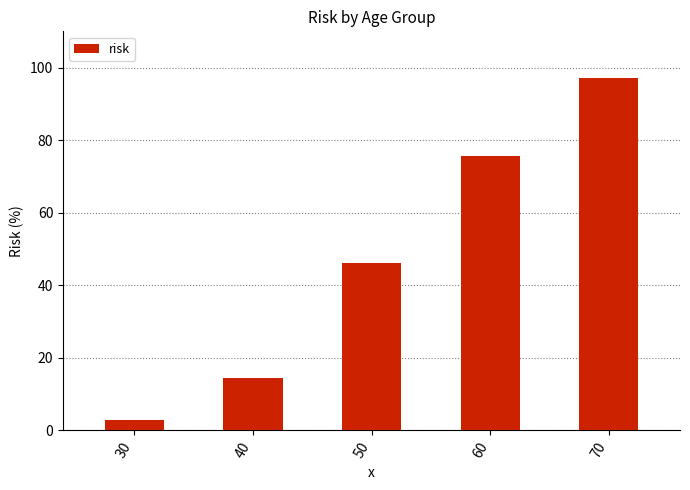

List the labels in order of value, largest first.

70, 60, 50, 40, 30